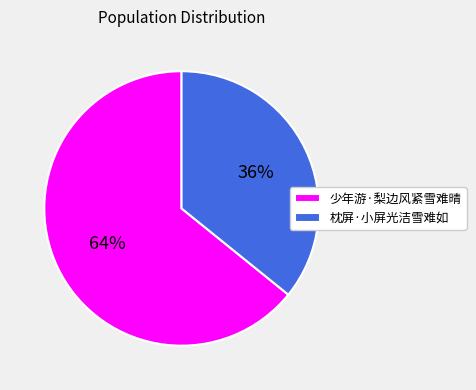

Is it true that 少年游·梨边风紧雪难晴 is 64% of the pie?

True